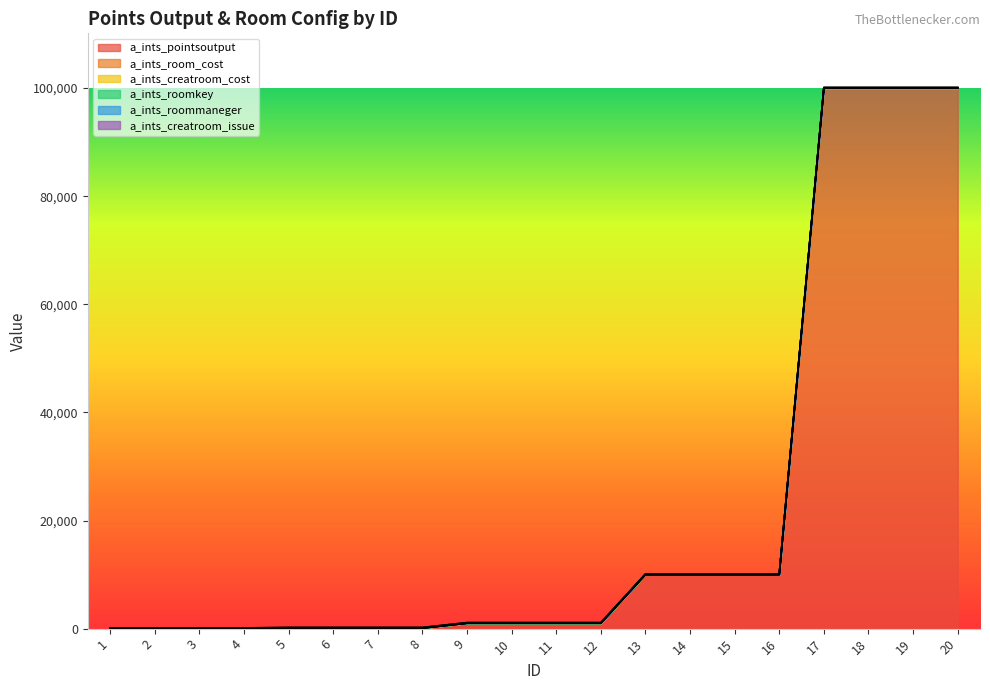

True or false: a_ints_pointsoutput and a_ints_creatroom_issue cross at least once.

False